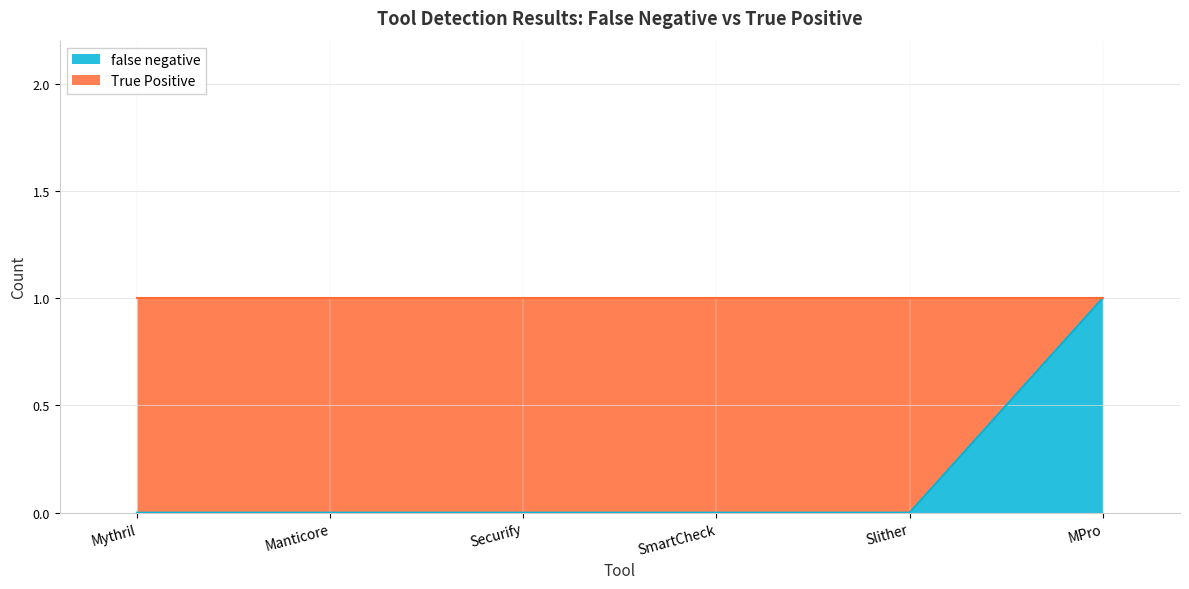

Which has a higher value, Mythril or Securify?

Mythril